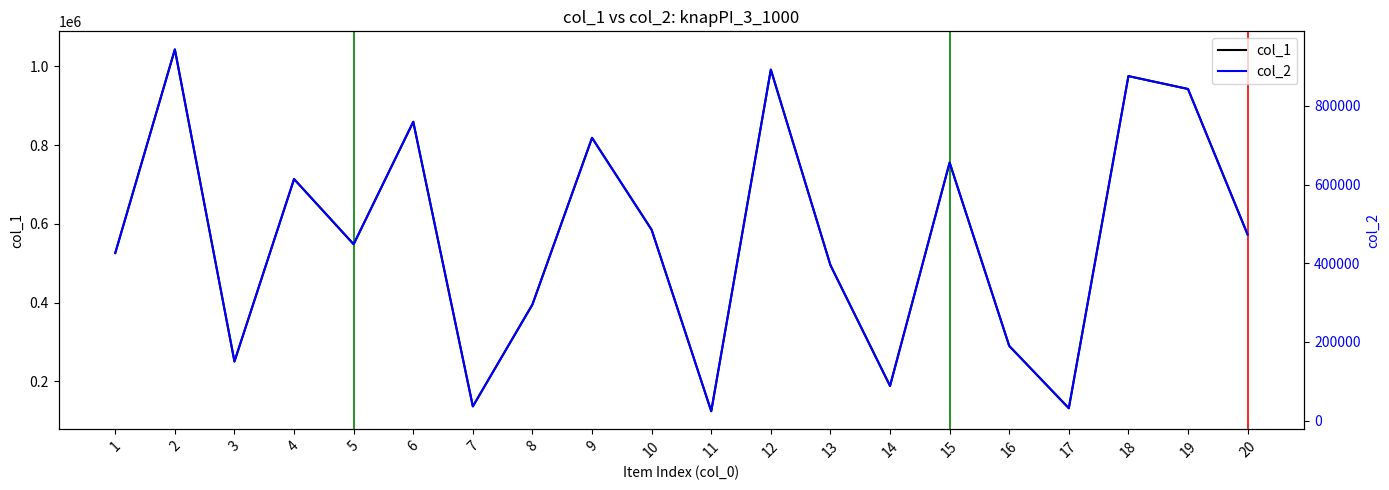

How many values in the col_2 series exceed 472890?

9